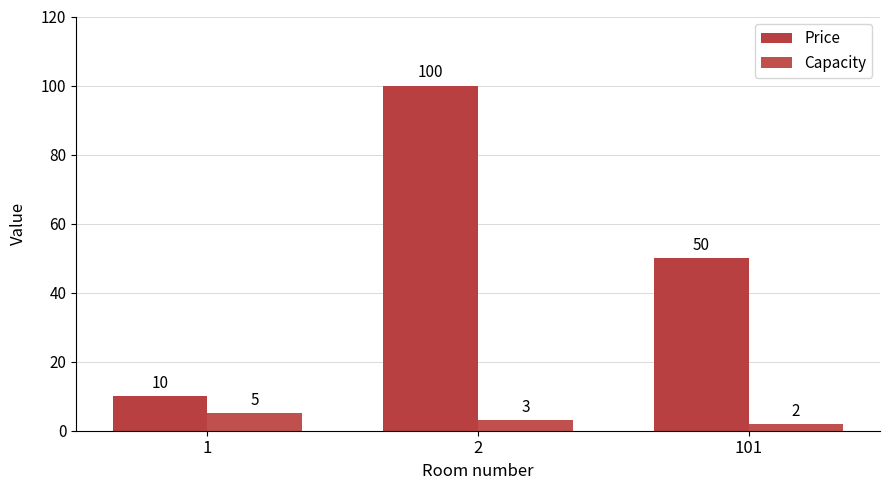

Count the Price values in the range 10 to 100.

3